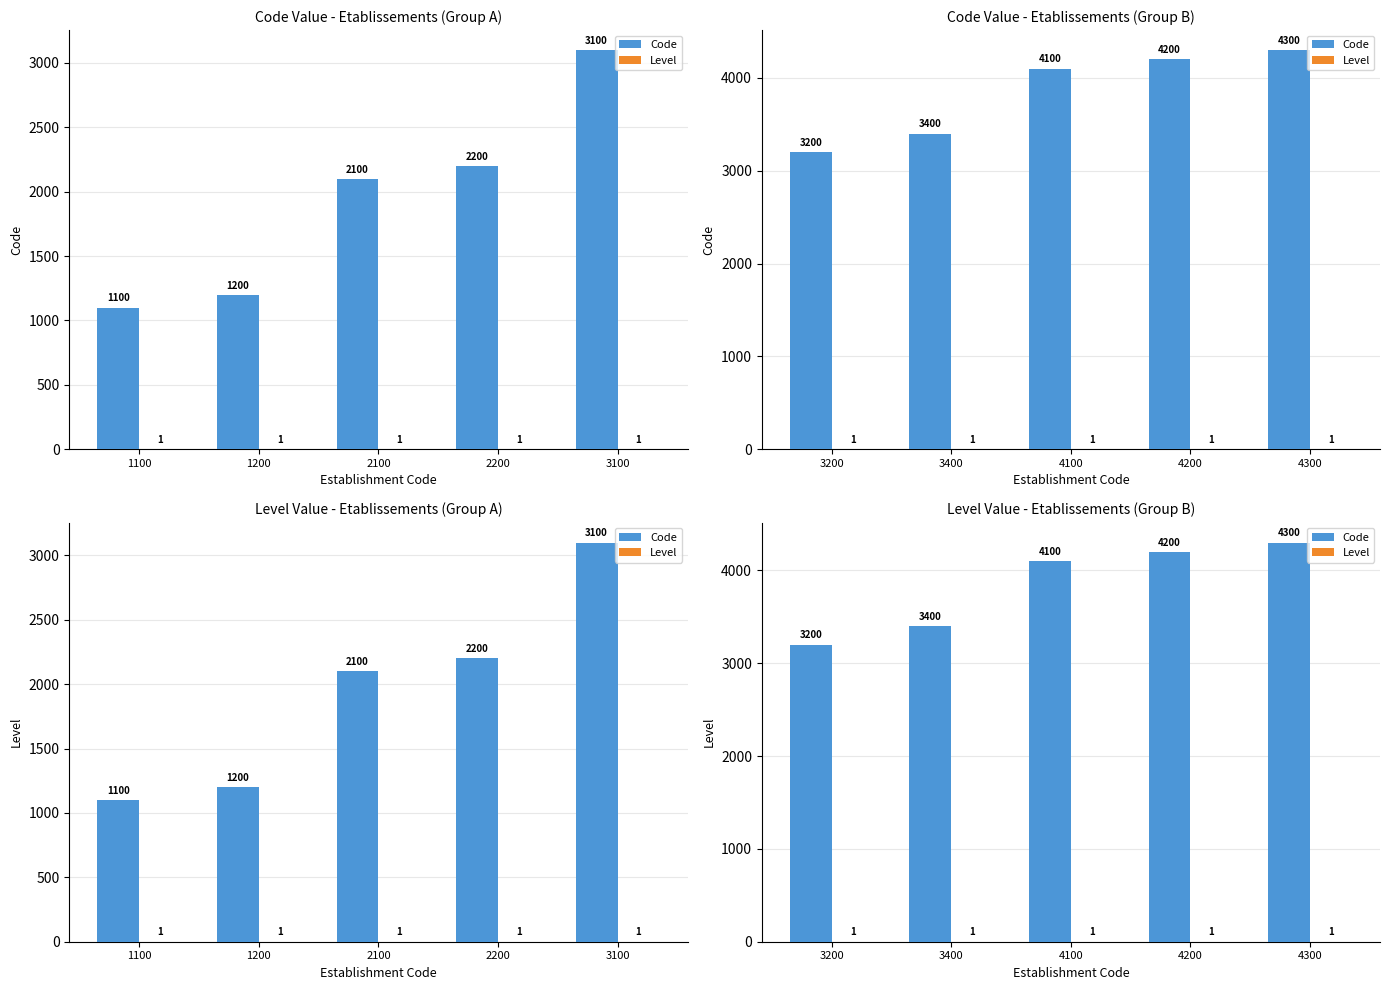

At which category is the sum across all series the highest?

4300